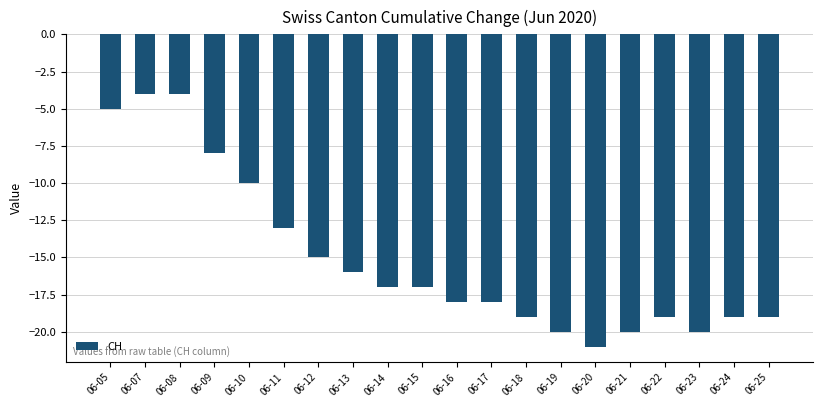

What is the difference between the maximum and minimum values?

17